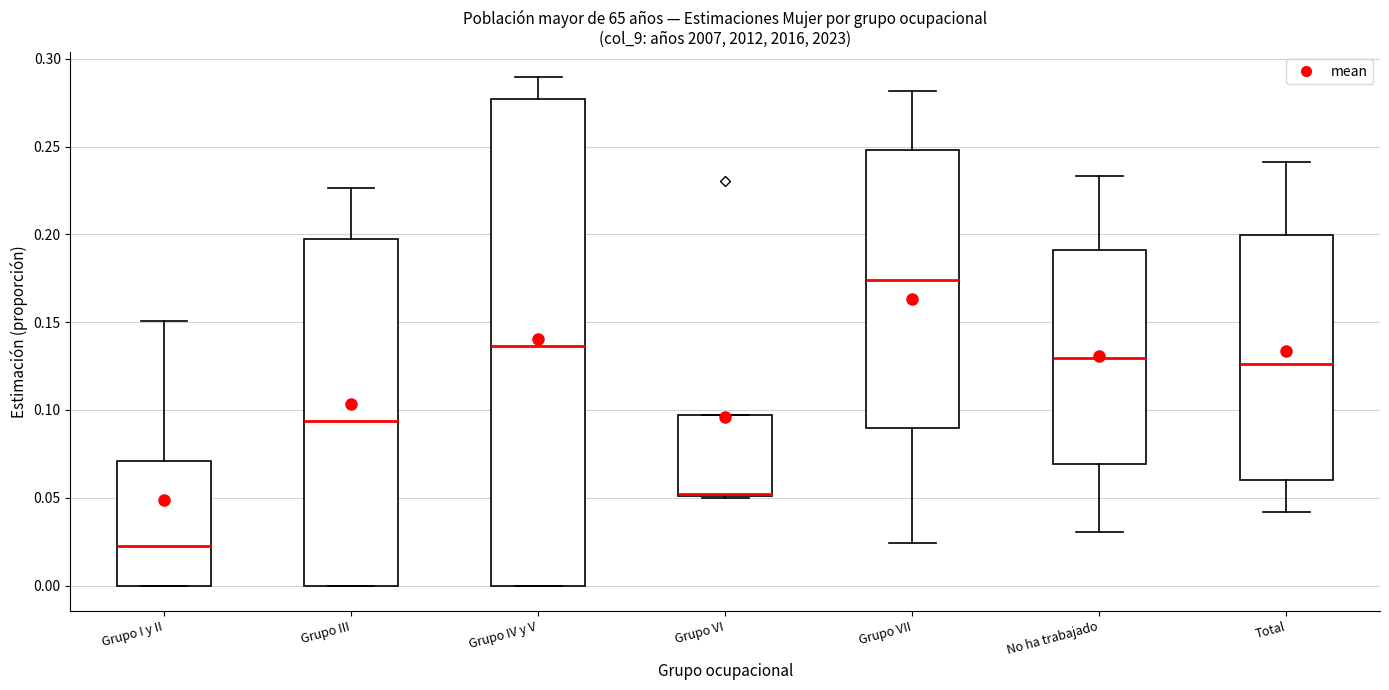

Reading left to right, transcribe this box plot: for each box, give where its median line is, the range the box spans, and where its two whiskers end, as read against the y-axis. The values are not printed on the chart, so give them approximately, as read against the axis.

Grupo I y II: median 0.020, box 0.000 to 0.070, whiskers 0.000 to 0.150
Grupo III: median 0.095, box 0.000 to 0.200, whiskers 0.000 to 0.225
Grupo IV y V: median 0.135, box 0.000 to 0.275, whiskers 0.000 to 0.290
Grupo VI: median 0.050 (drawn on the box's lower edge), box 0.050 to 0.095, whiskers 0.050 to 0.095
Grupo VII: median 0.175, box 0.090 to 0.250, whiskers 0.025 to 0.280
No ha trabajado: median 0.130, box 0.070 to 0.190, whiskers 0.030 to 0.235
Total: median 0.125, box 0.060 to 0.200, whiskers 0.040 to 0.240